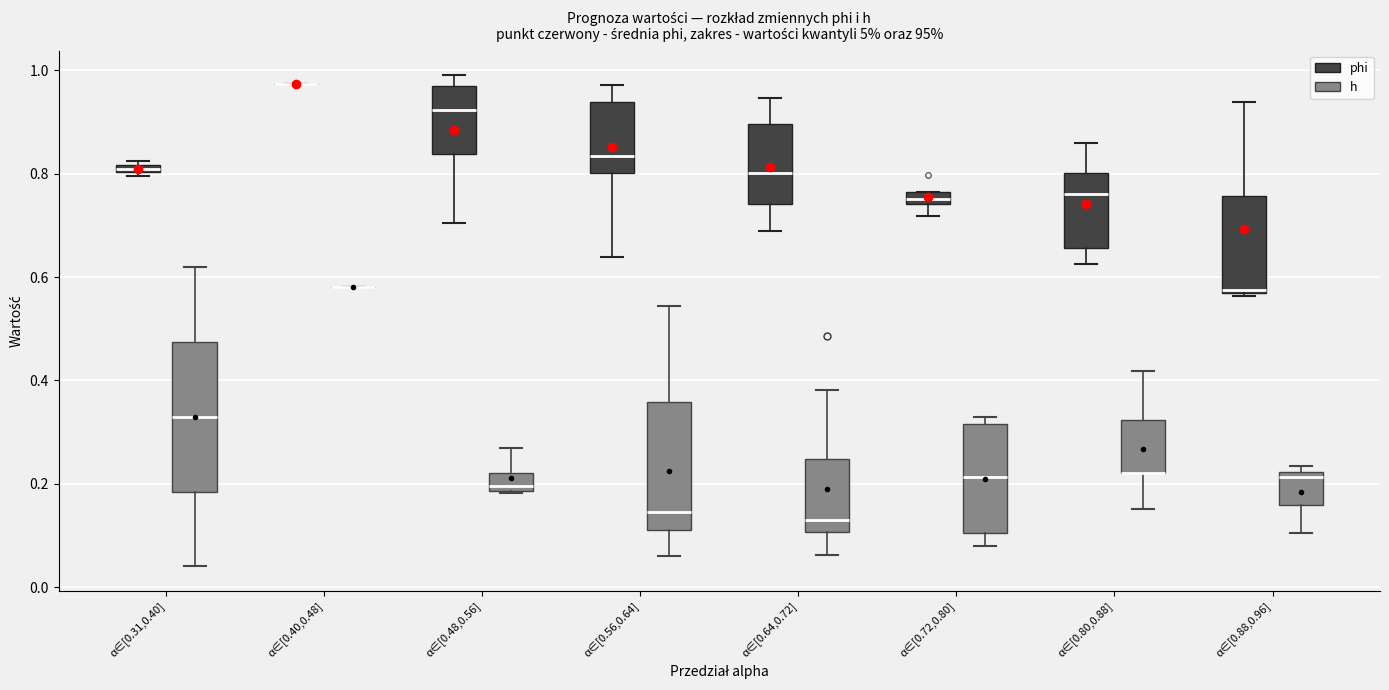

Which box is the tallest, from its lower edge to its upper edge?

α∈[0.31,0.40] (h)